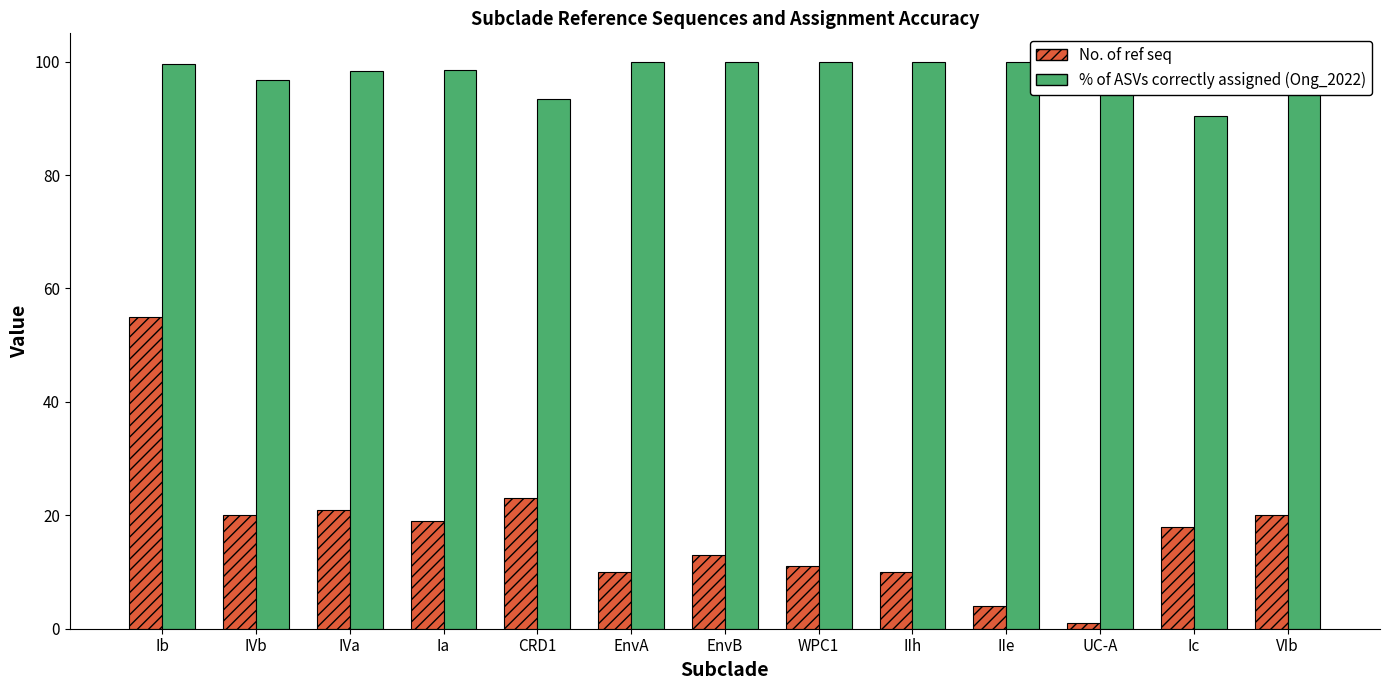

List the series in order of their peak value, lowest first.

No. of ref seq, % of ASVs correctly assigned (Ong_2022)